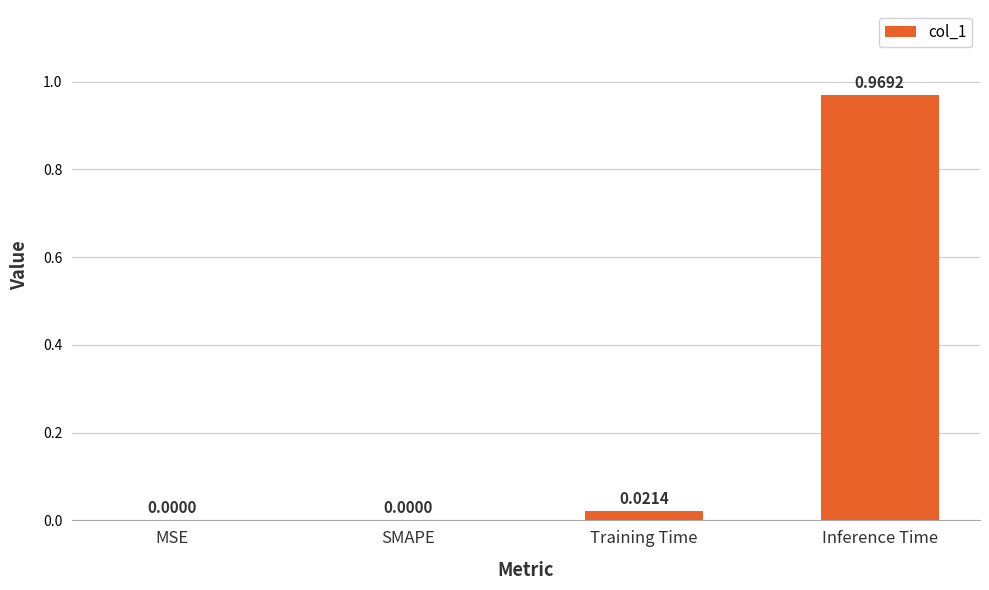

The chart shows a value of 0.0 at MSE. True or false?

True